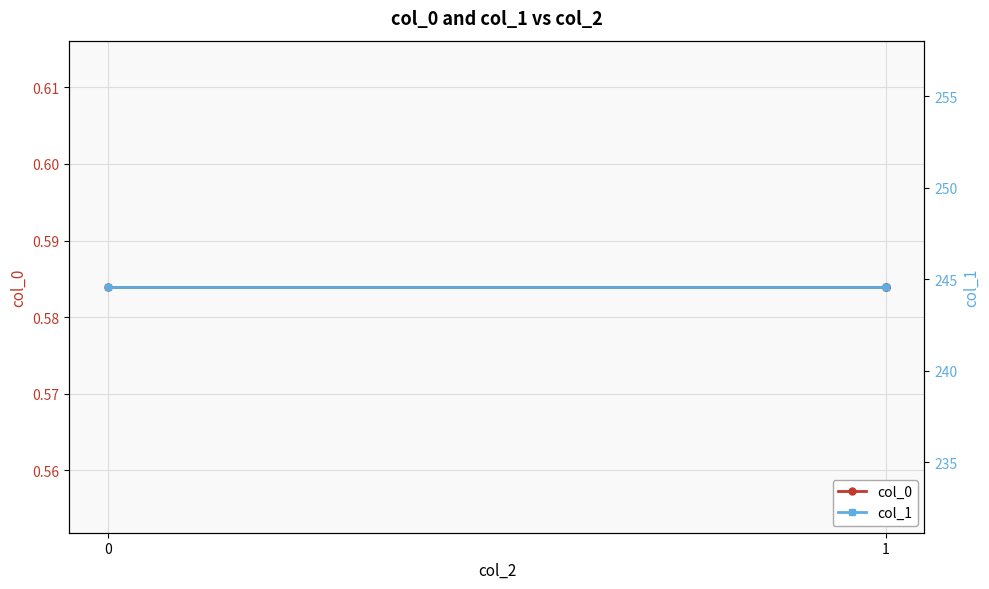

List the series in order of their overall mean, highest first.

col_1, col_0